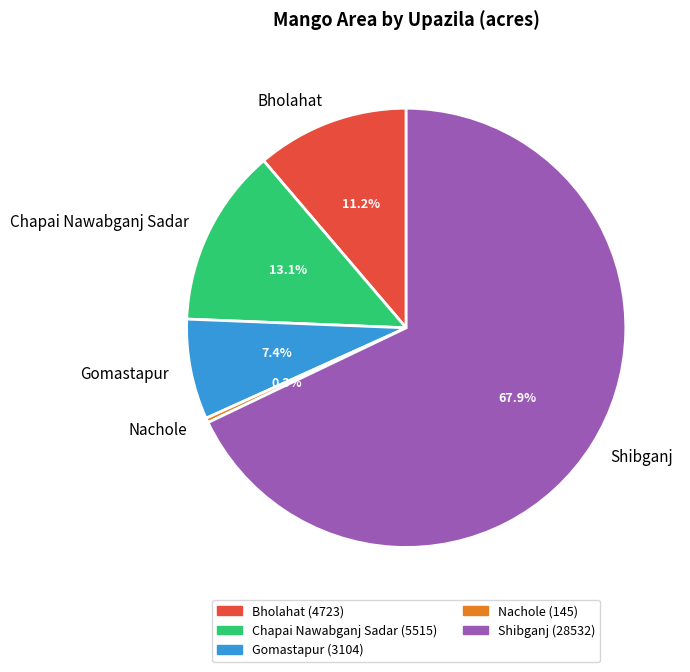

What percentage do Gomastapur and Bholahat together represent?

18.6%